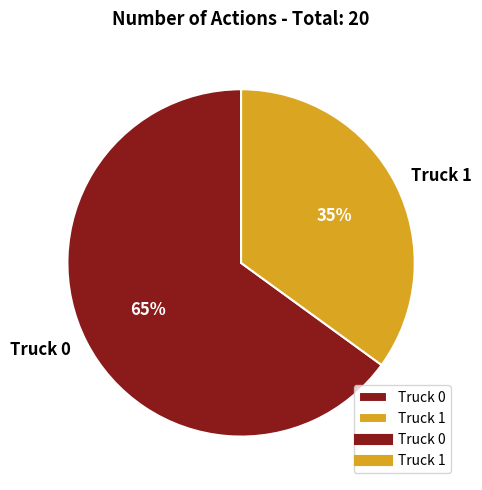

Is the sum of Truck 0 and Truck 1 greater than half?

Yes